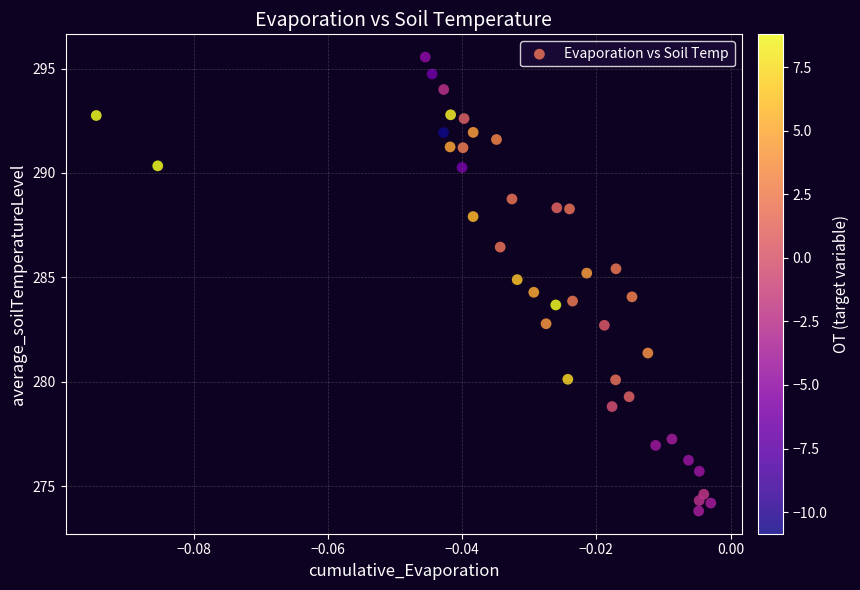

What is the range of Y values (max minus min)?

21.7